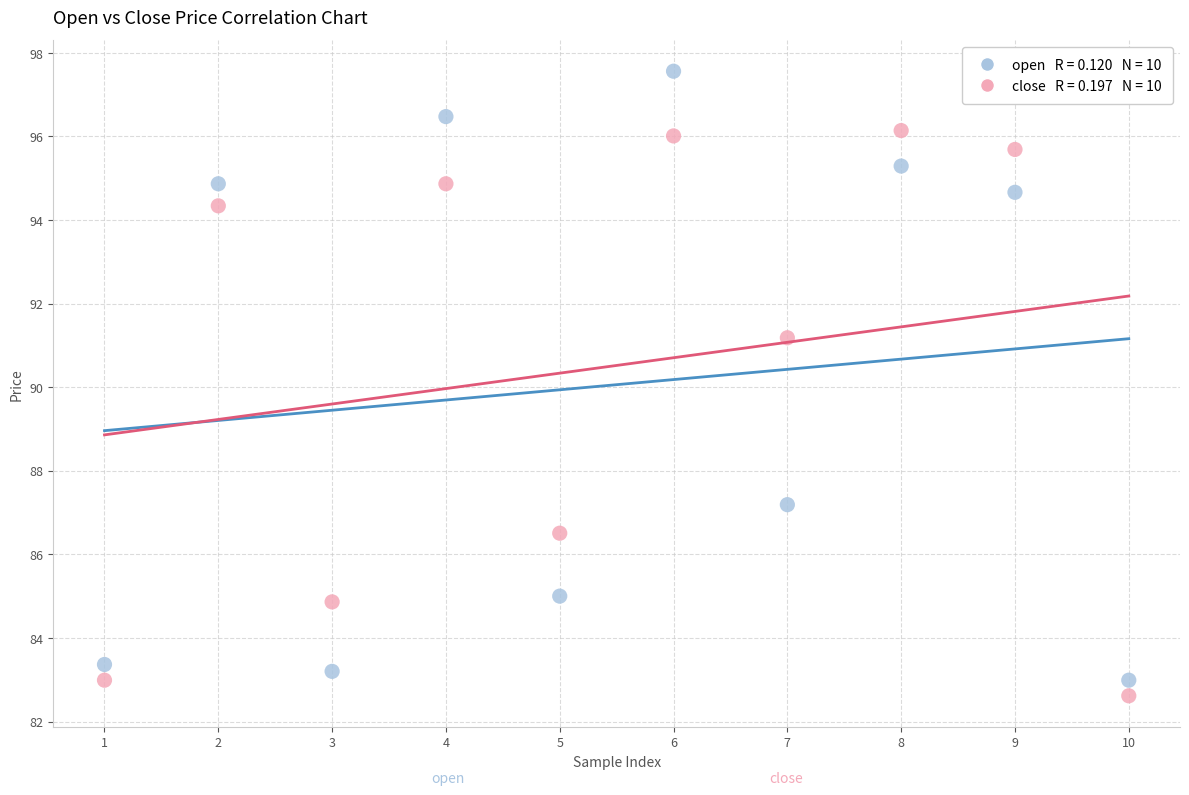

Across all data points, what is the range of Y values (max minus min)?

14.9